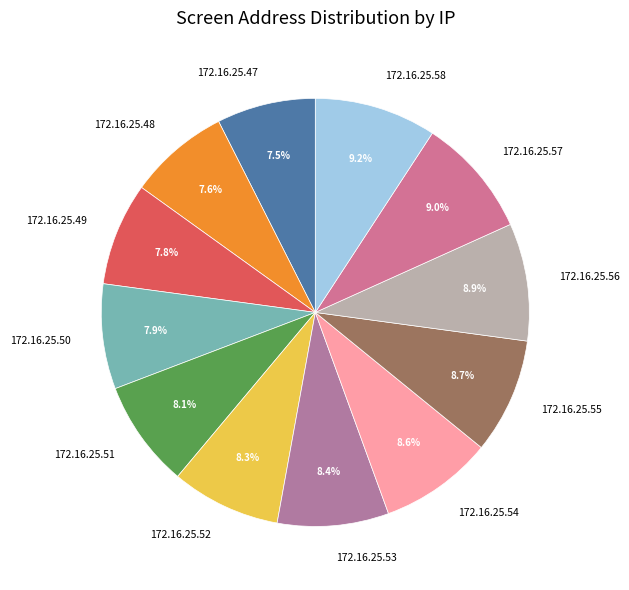

Does 172.16.25.49 represent more than half of the total?

No